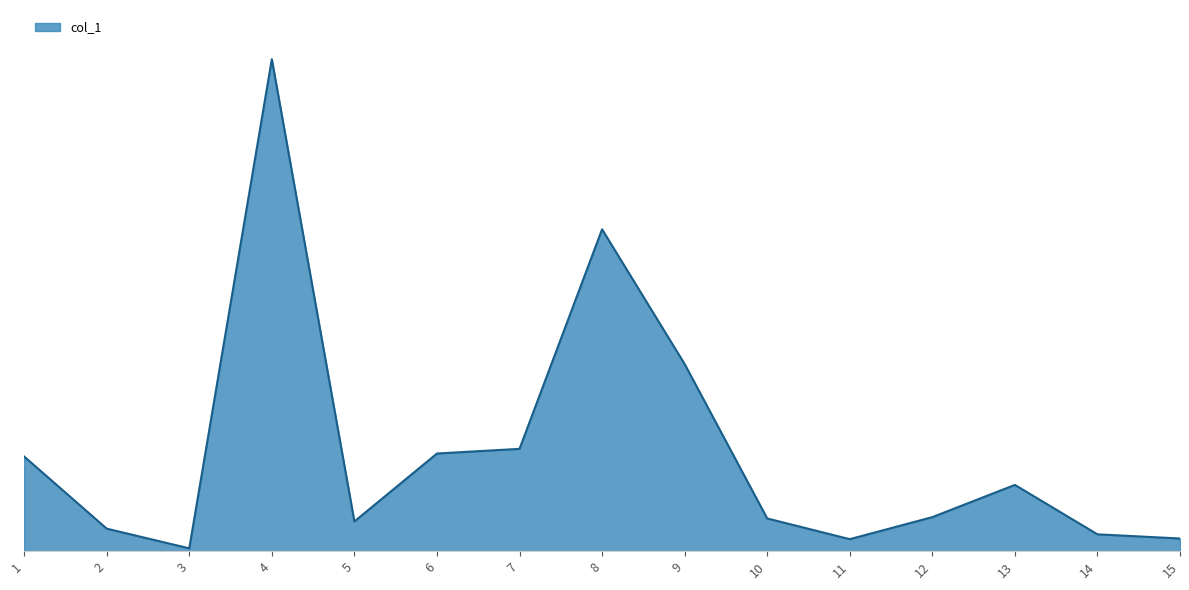

List the labels in order of value, smallest first.

3, 11, 15, 14, 2, 5, 10, 12, 13, 1, 6, 7, 9, 8, 4